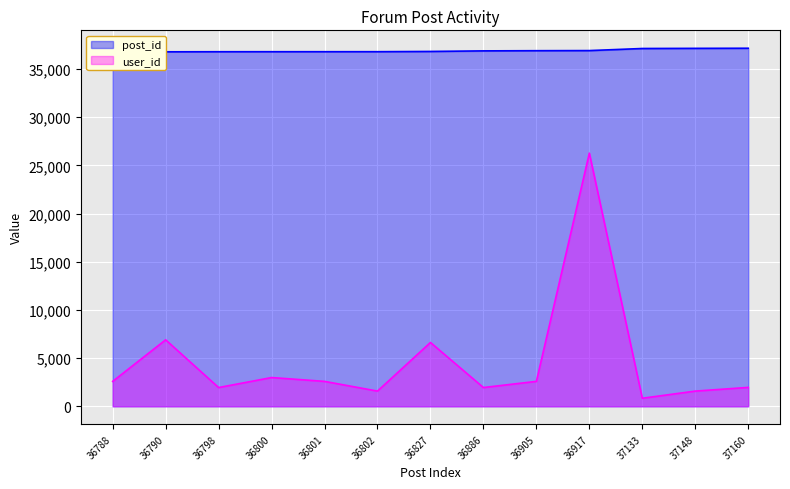

Reading left to right, transcribe all the data shown in this chart.

post_id: 36788	36790	36798	36800	36801	36802	36827	36886	36905	36917	37133	37148	37160
user_id: 2587	6899	1947	2984	2587	1578	6623	1947	2587	26272	835	1578	1961